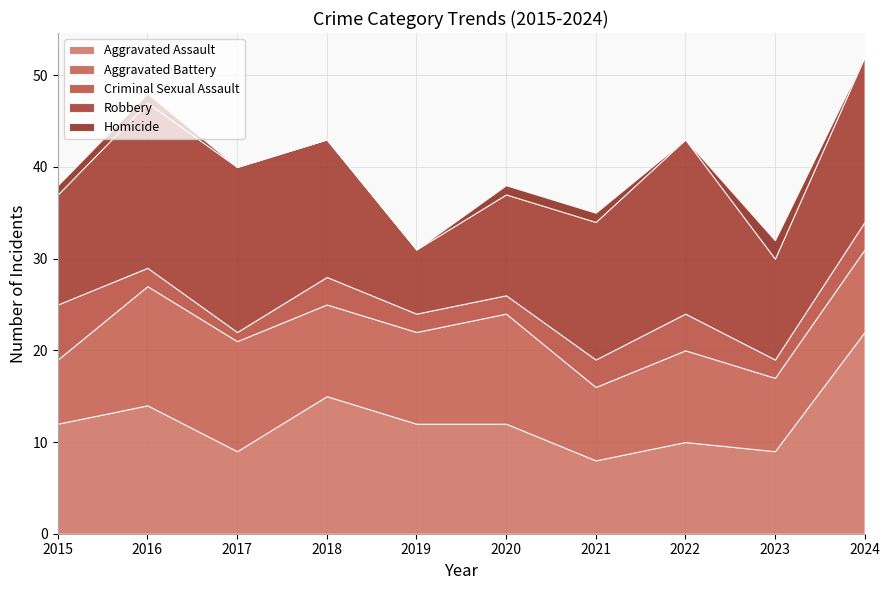

Between 2020 and 2024, which is larger?

2024